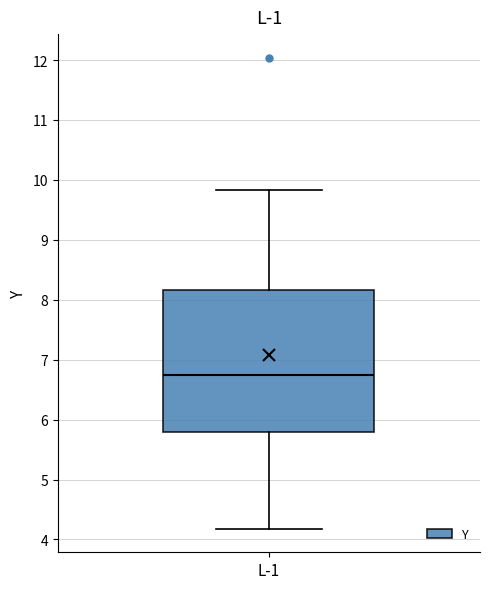

Transcribe this box plot: give where the median line is, the range the box spans, and where the two whiskers end, as read against the y-axis. The values are not printed on the chart, so give them approximately, as read against the axis.

median 6.7, box 5.8 to 8.2, whiskers 4.2 to 9.8